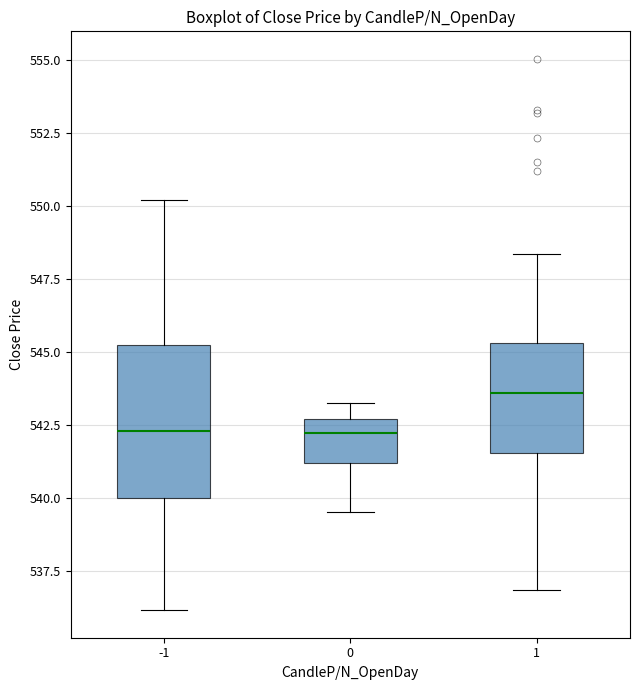

Comparing the boxes themselves (not the whiskers), which one is the tallest?

-1